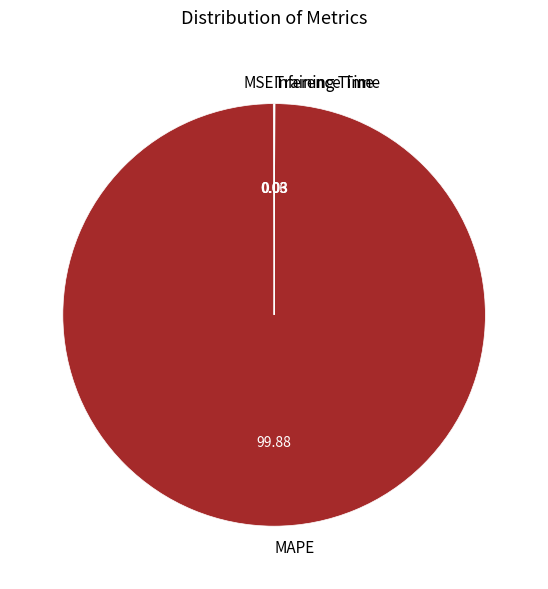

Which slice is the largest?

MAPE